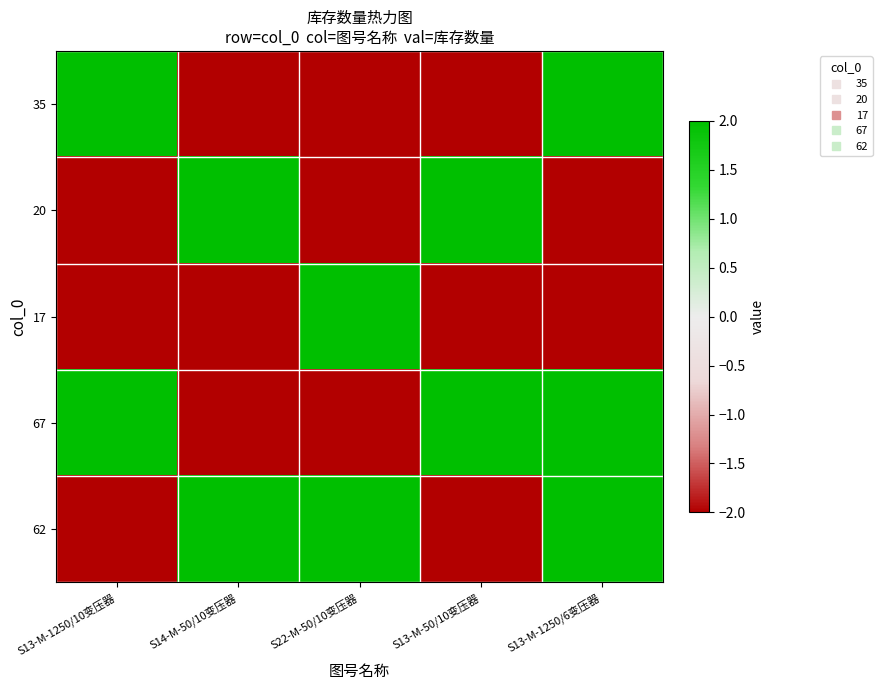

Between S22-M-50/10变压器 and S13-M-1250/10变压器, which is larger?

S13-M-1250/10变压器